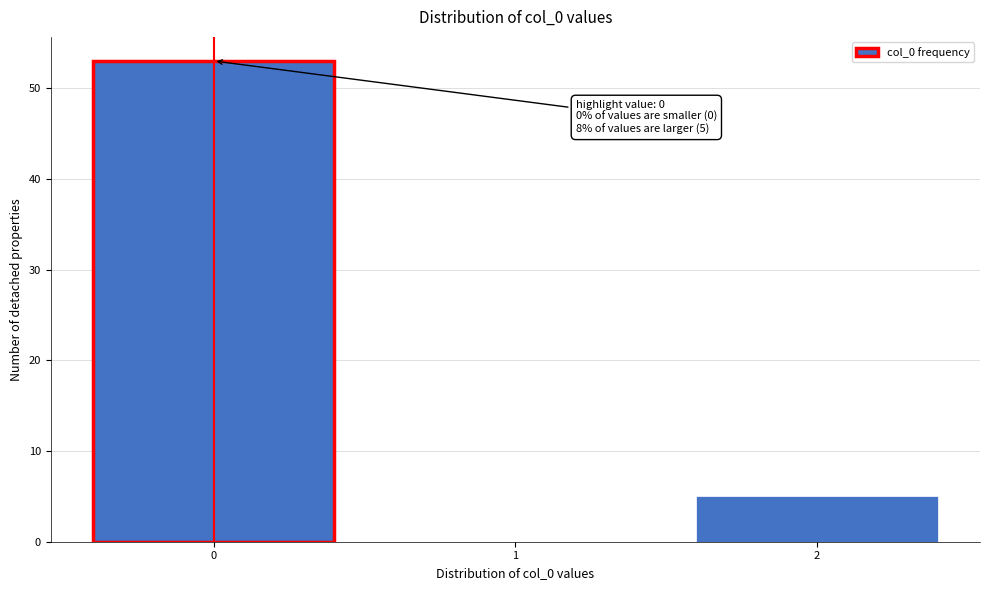

Over which range of the x-axis is the bar tallest?

-0.5 to 0.5